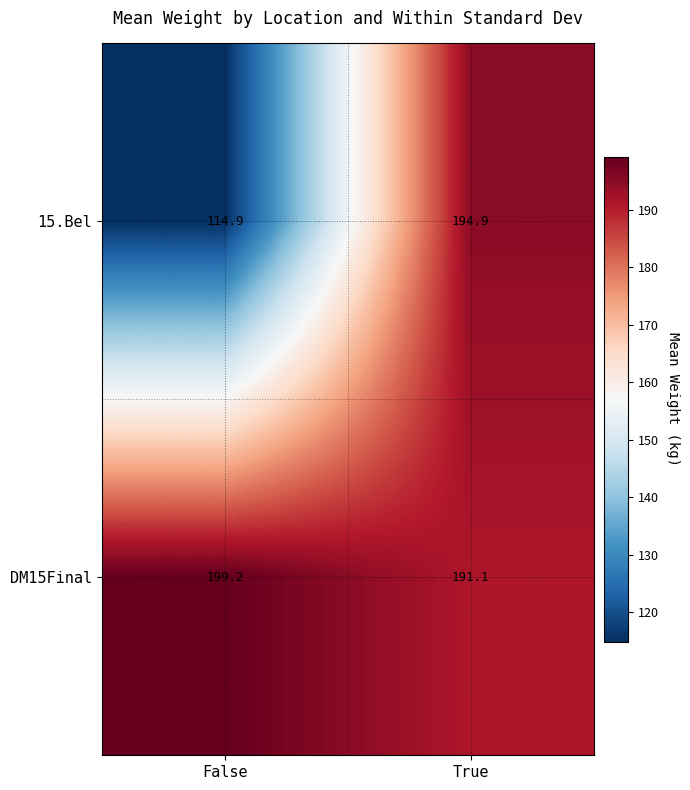

True or false: 15.Bel has a value of 114.9 at False.

True